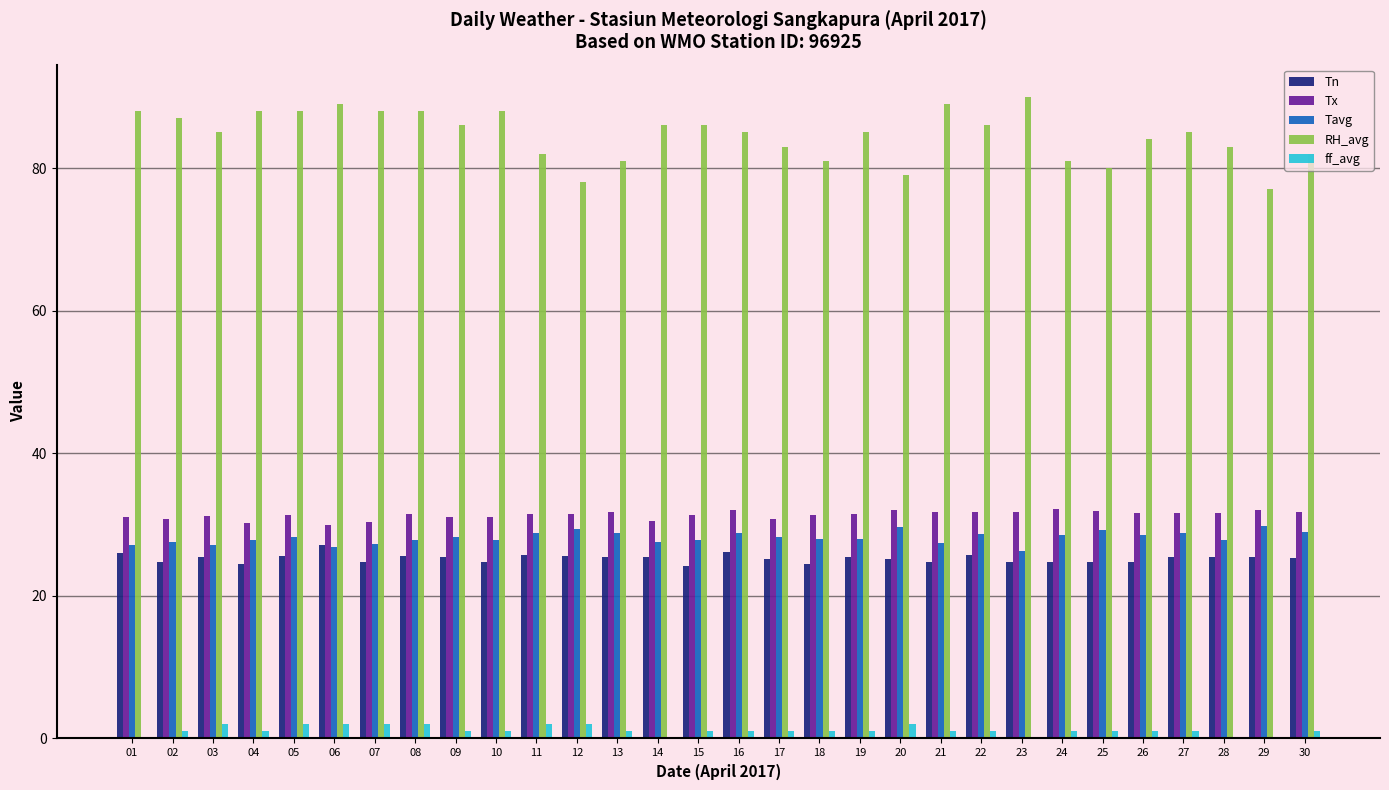

Is the value of RH_avg at 23 greater than the value of ff_avg at 16?

Yes